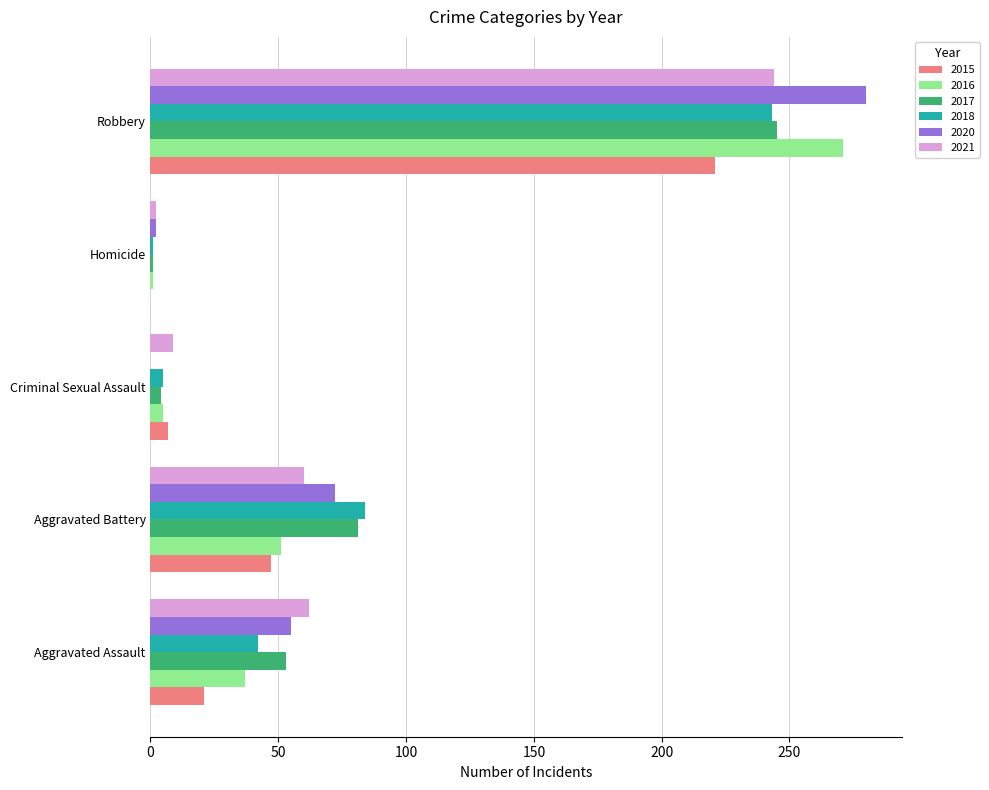

What are all the series names shown in the legend?

2015, 2016, 2017, 2018, 2020, 2021